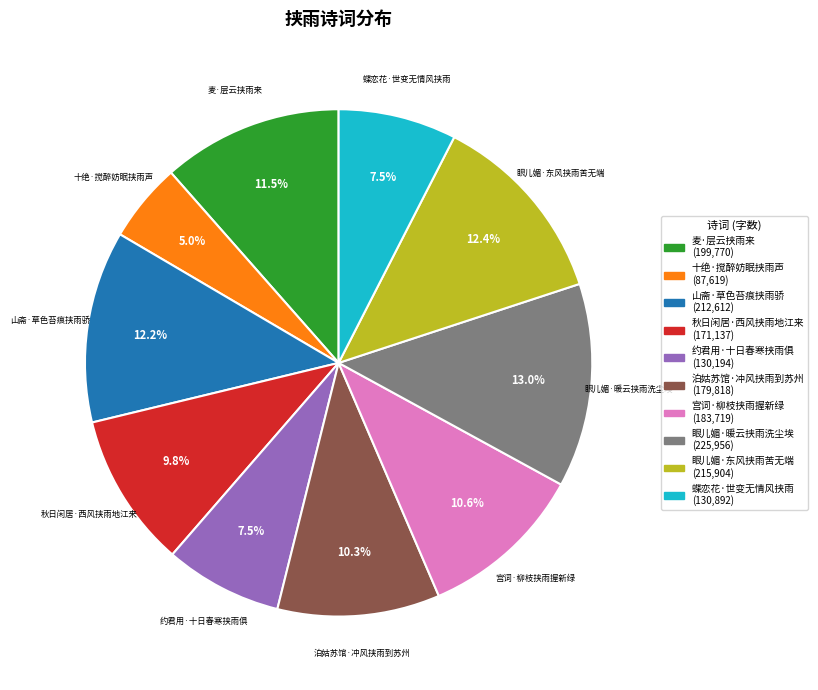

Which has a higher value, 蝶恋花·世变无情风挟雨 or 泊姑苏馆·冲风挟雨到苏州?

泊姑苏馆·冲风挟雨到苏州